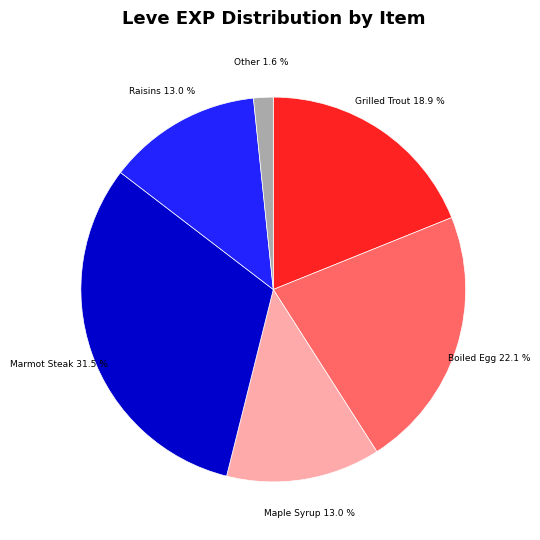

How much of the chart is everything except Other?

98.4%